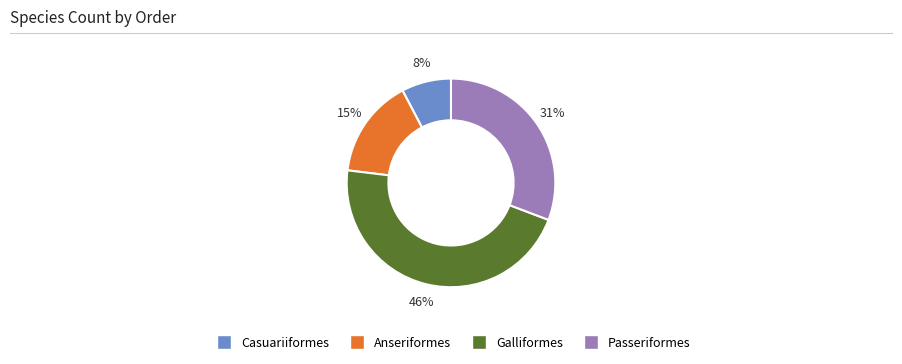

What is the largest slice in the pie chart?

Galliformes